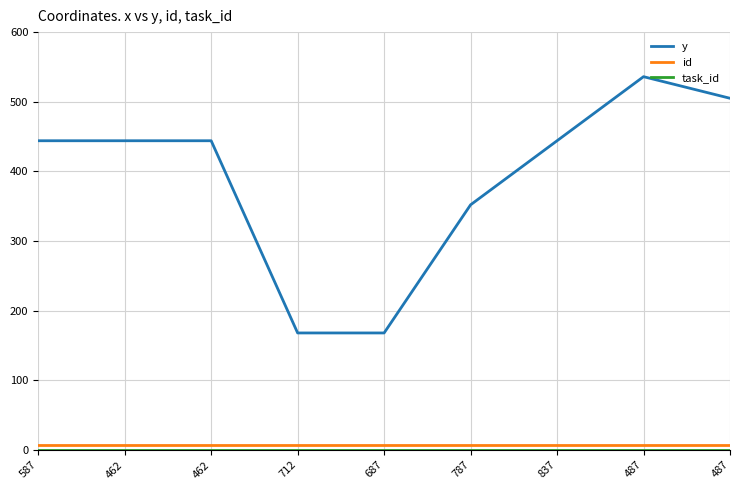

What is the average value of the id series?

7